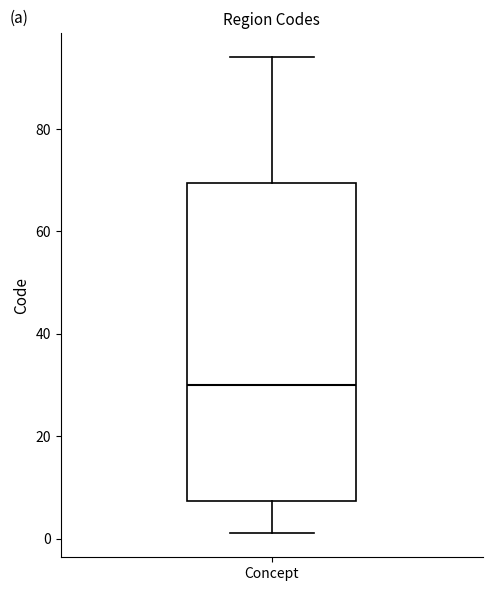

Transcribe this box plot: give where the median line is, the range the box spans, and where the two whiskers end, as read against the y-axis. The values are not printed on the chart, so give them approximately, as read against the axis.

median 30, box 8 to 70, whiskers 2 to 94